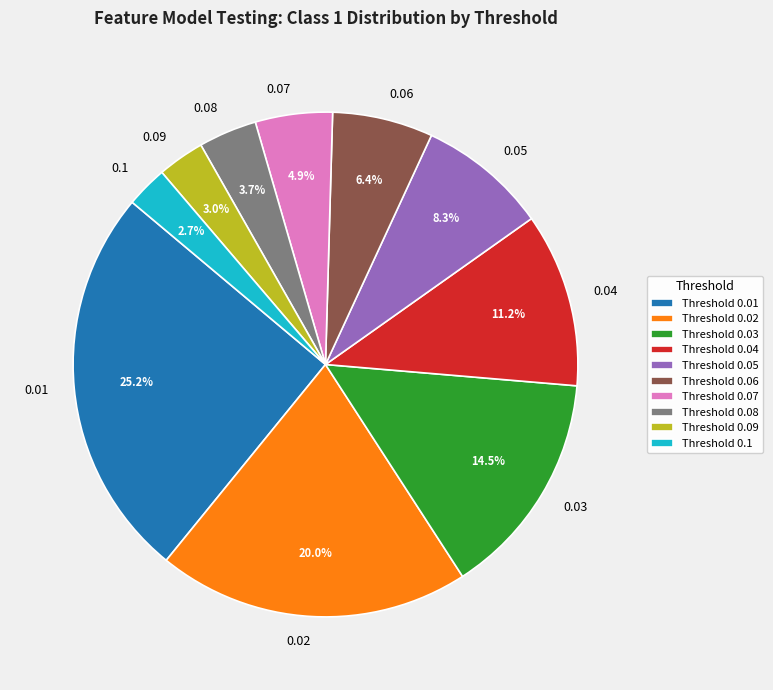

Approximately how many times larger is the value at 0.01 compared to 0.08?

6.8